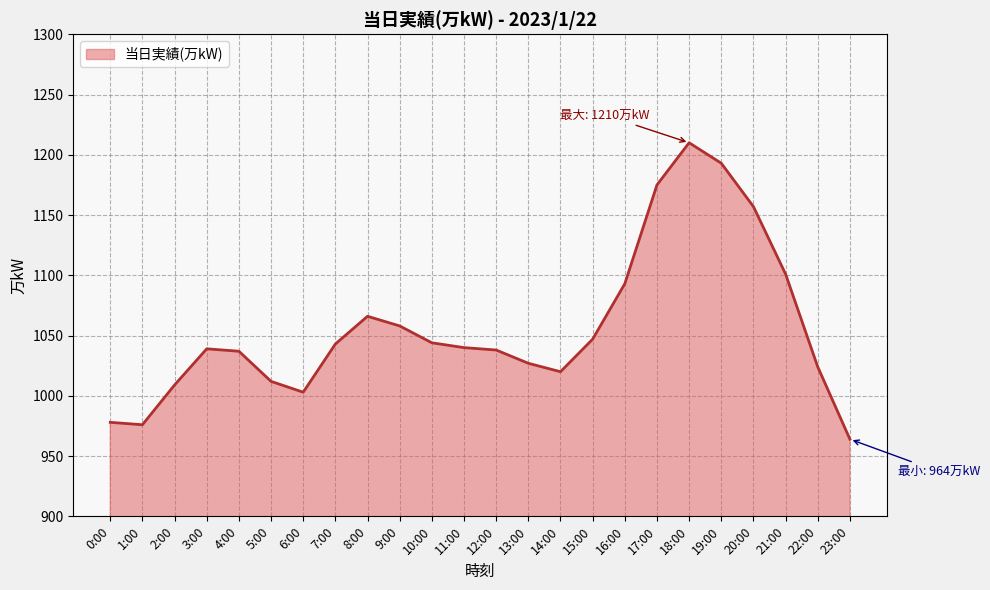

The value at 11:00 is 1040. True or false?

True